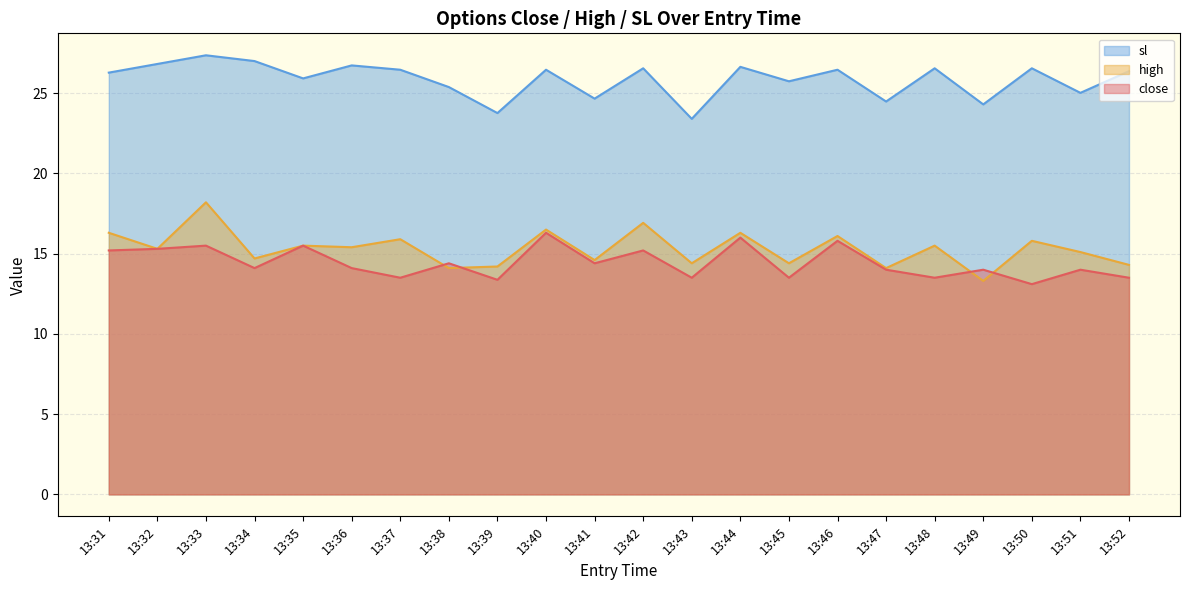

List the series in order of their peak value, lowest first.

close, high, sl